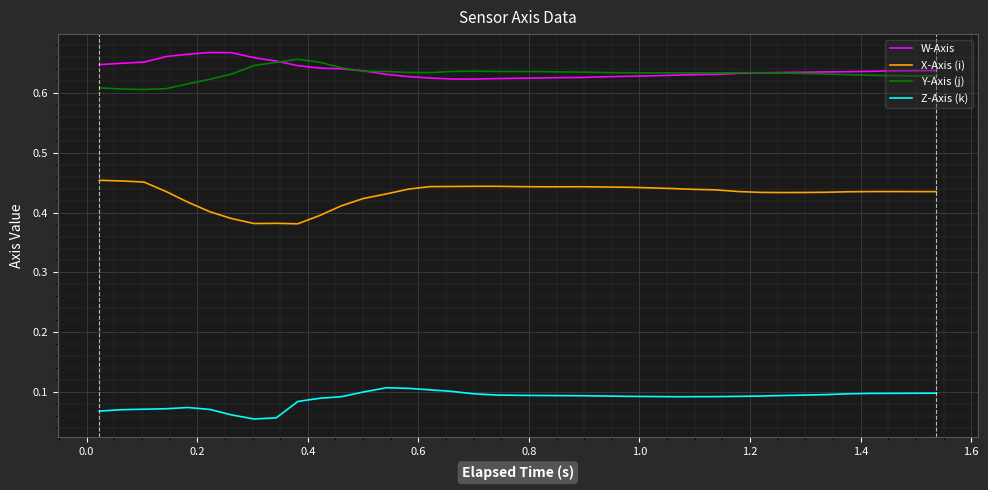

List the series in order of their peak value, highest first.

W-Axis, Y-Axis (j), X-Axis (i), Z-Axis (k)